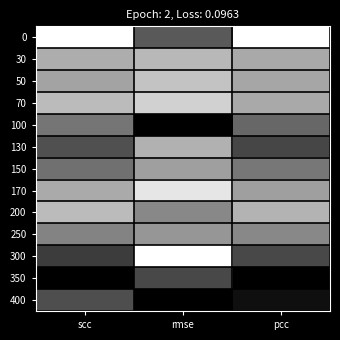

What is the total value across all series at scc?

6.7